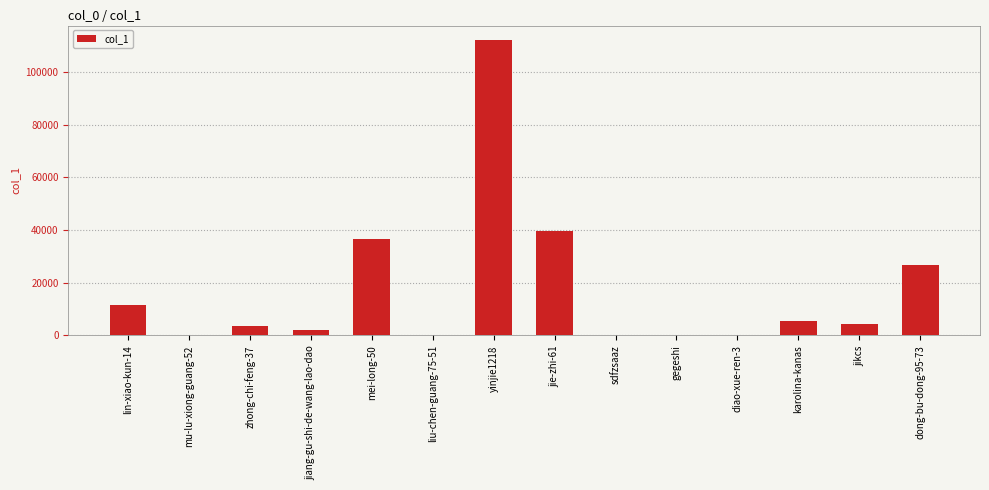

Between diao-xue-ren-3 and jikcs, which is larger?

jikcs